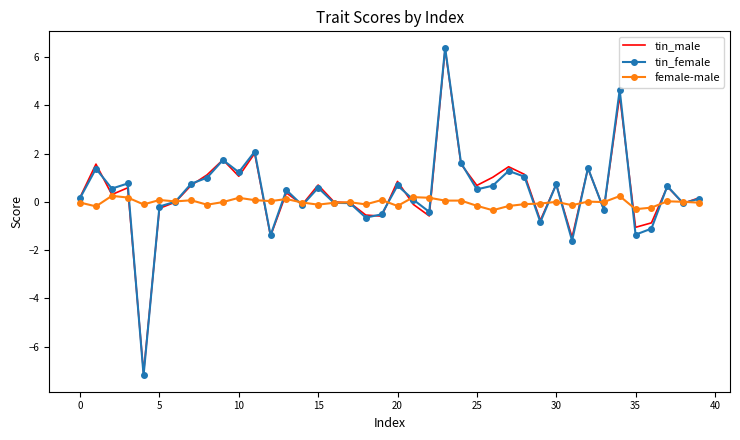

Which series has the largest range (max minus min)?

tin_female